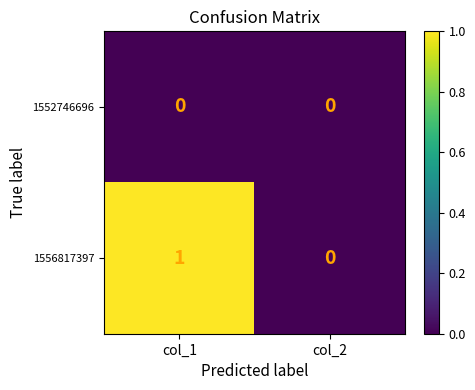

Between col_1 and col_2, which series saw the biggest shift?

1556817397